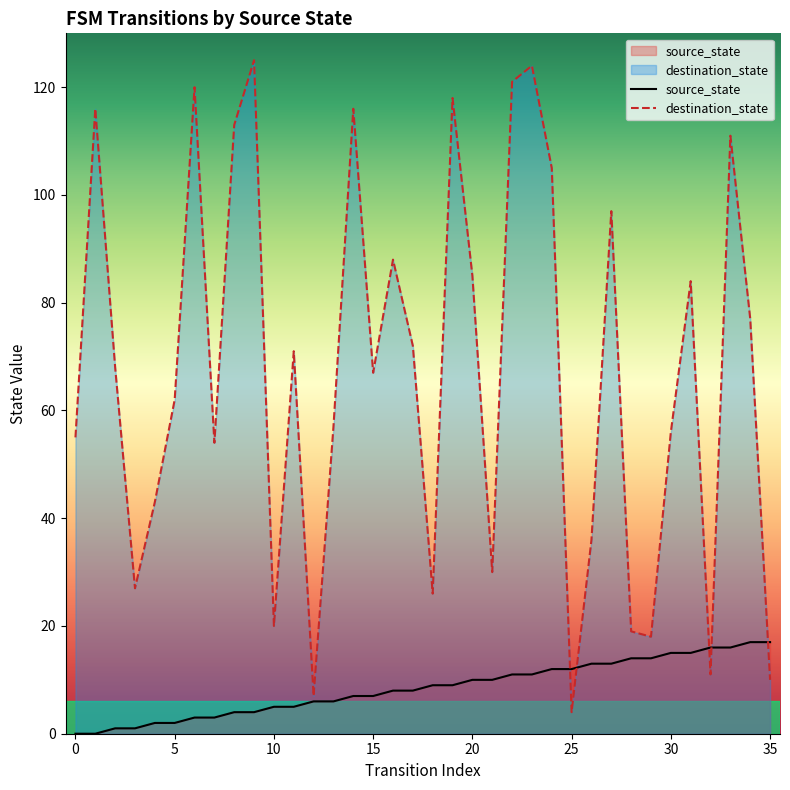

At 29, list the series in order from largest to smallest.

destination_state, source_state